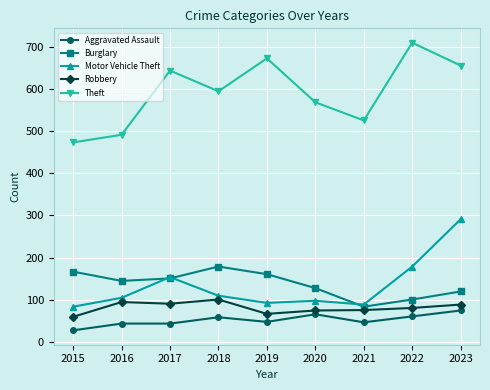

What is the value of the Burglary point at the 9th from the left?

120